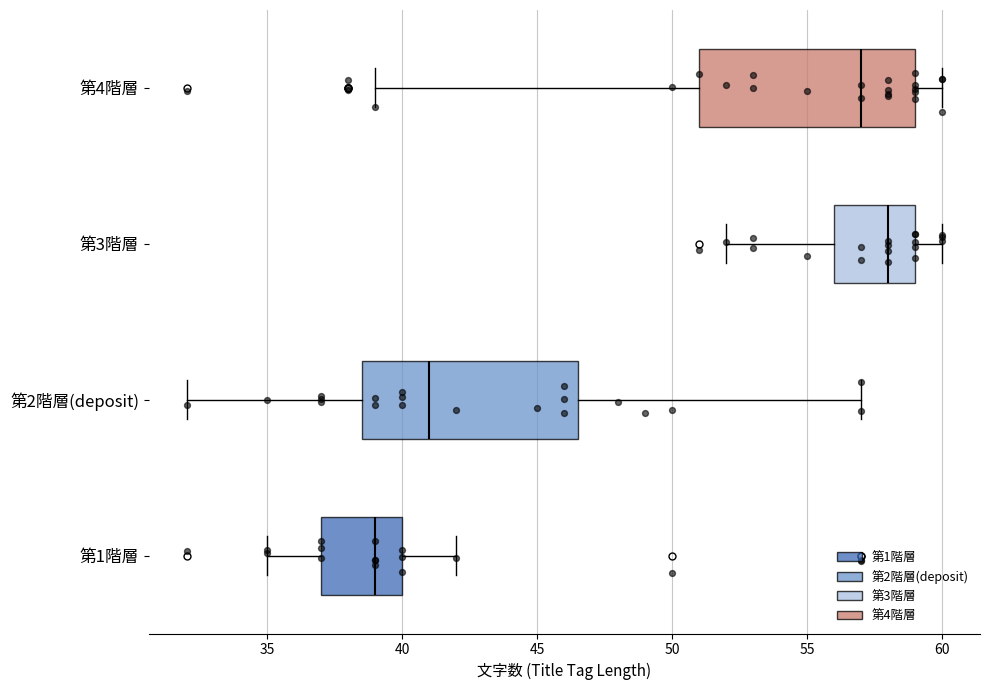

Which box's median line is the furthest to the right?

第3階層